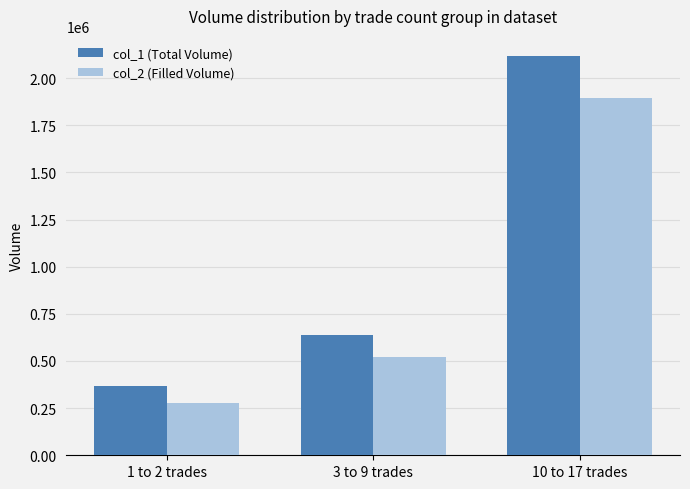

What is the label of the 3rd bar from the left?

10 to 17 trades